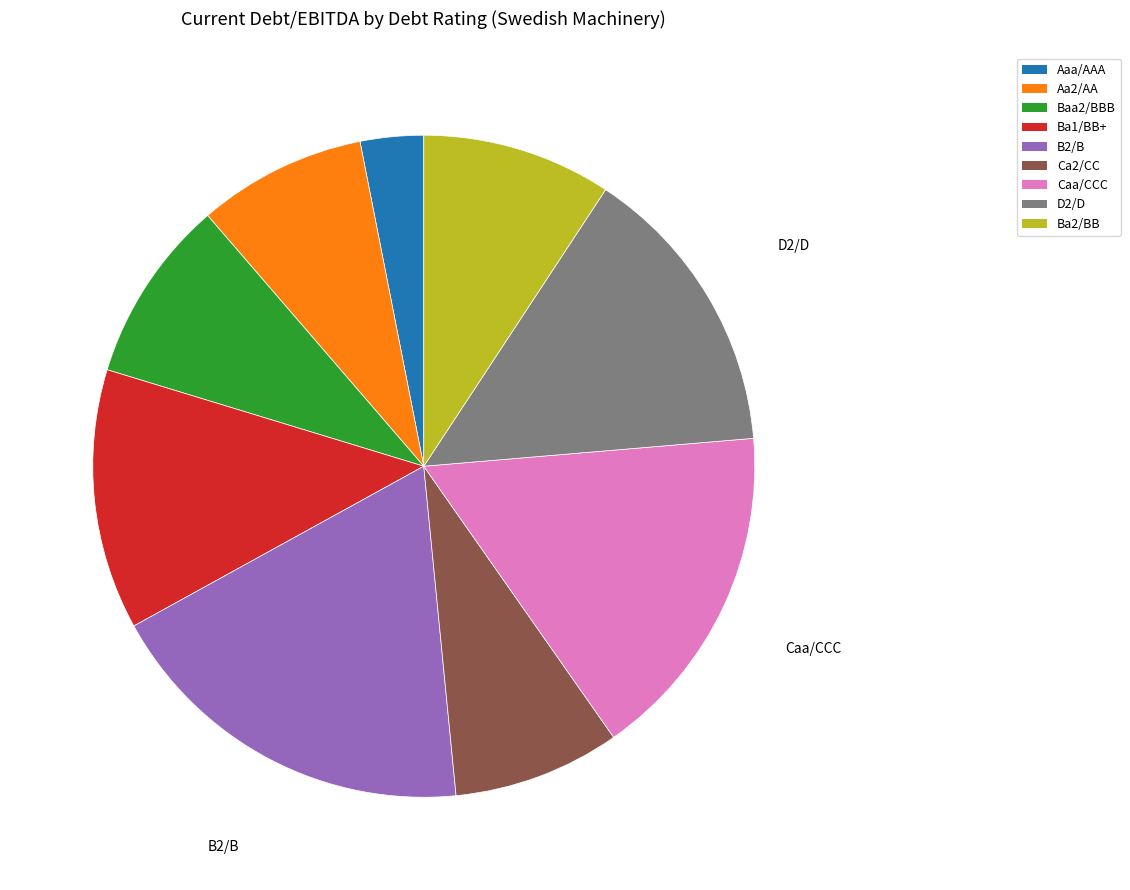

Which category has the smallest portion of the pie?

Aaa/AAA